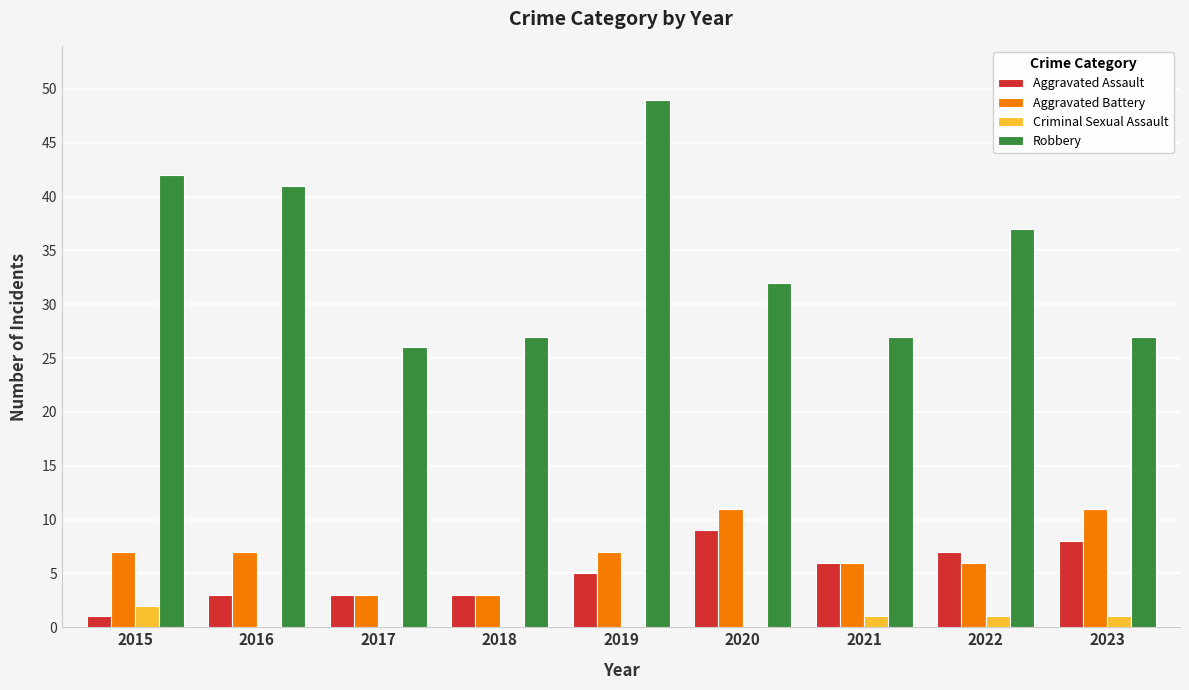

At which category is the sum across all series the highest?

2019